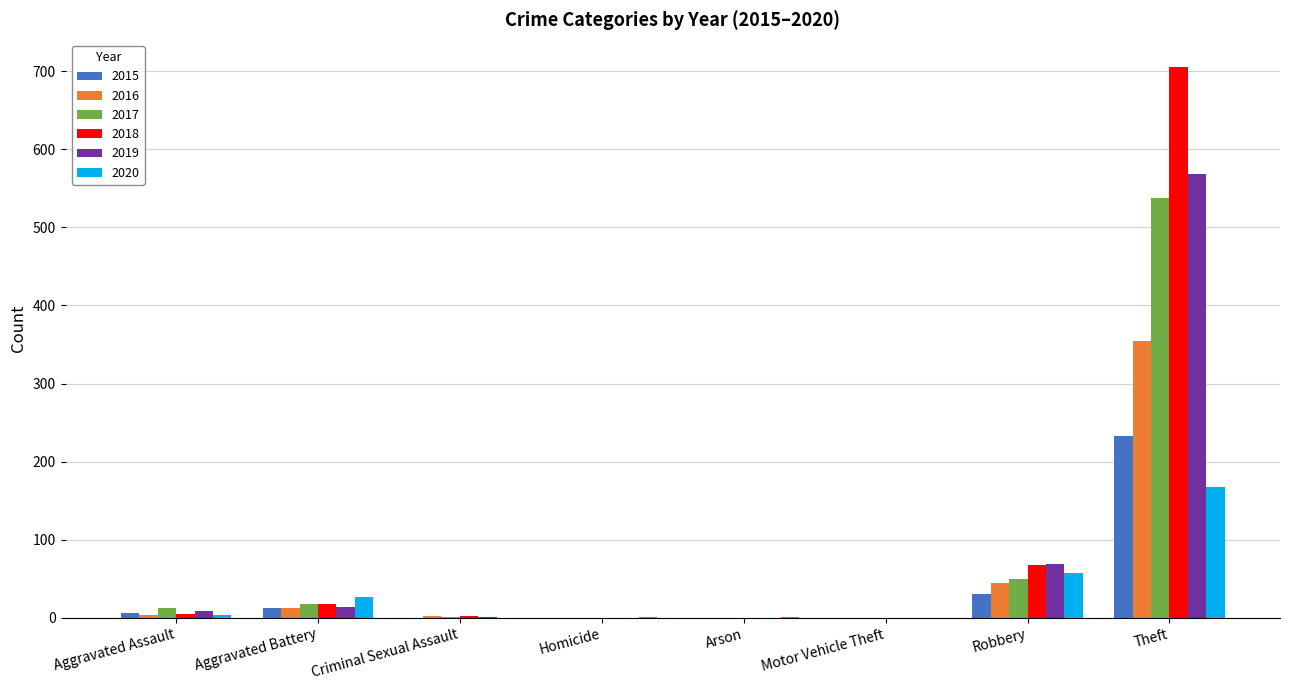

Count the number of data series in this chart.

6